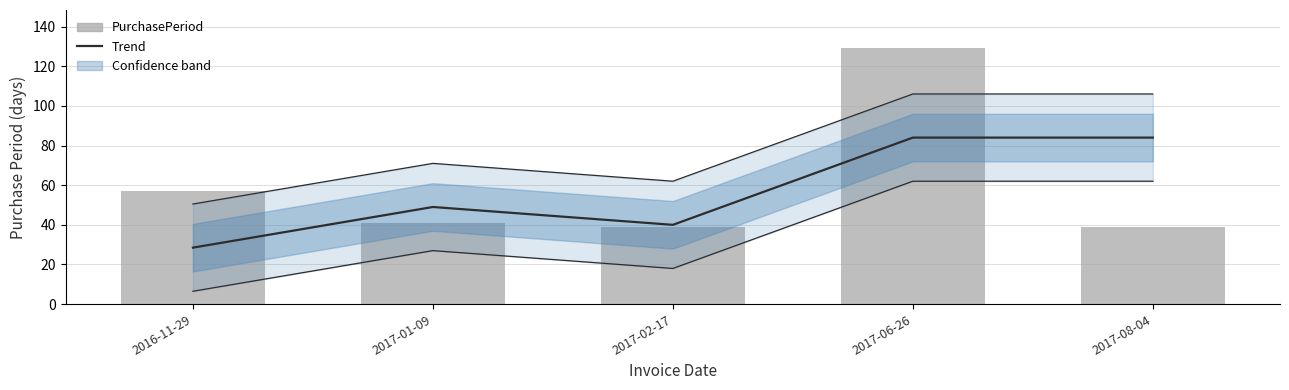

At how many categories does at least one series exceed 119?

1